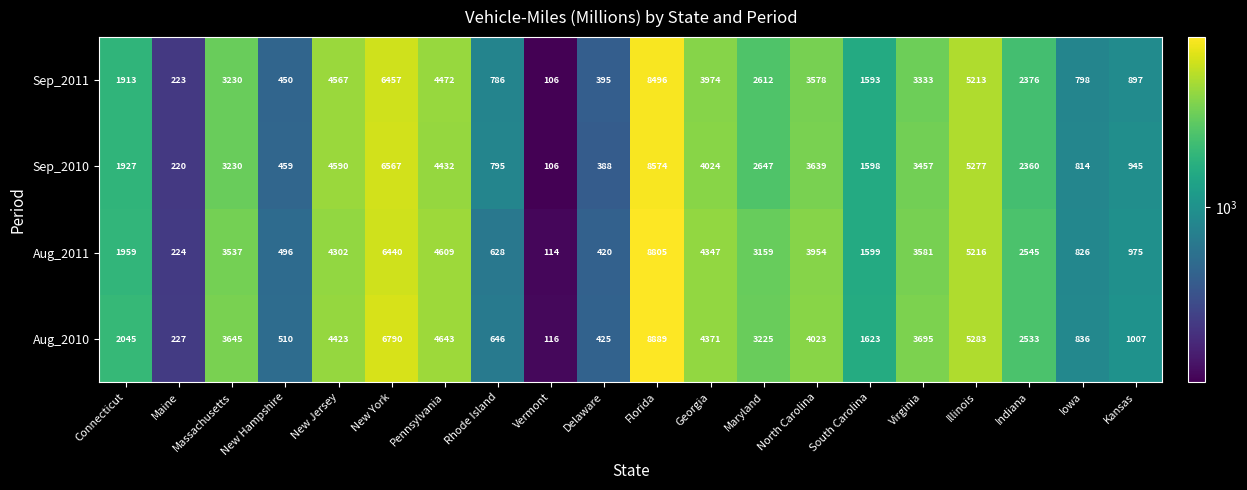

Which category has the lowest value across all series?

Vermont